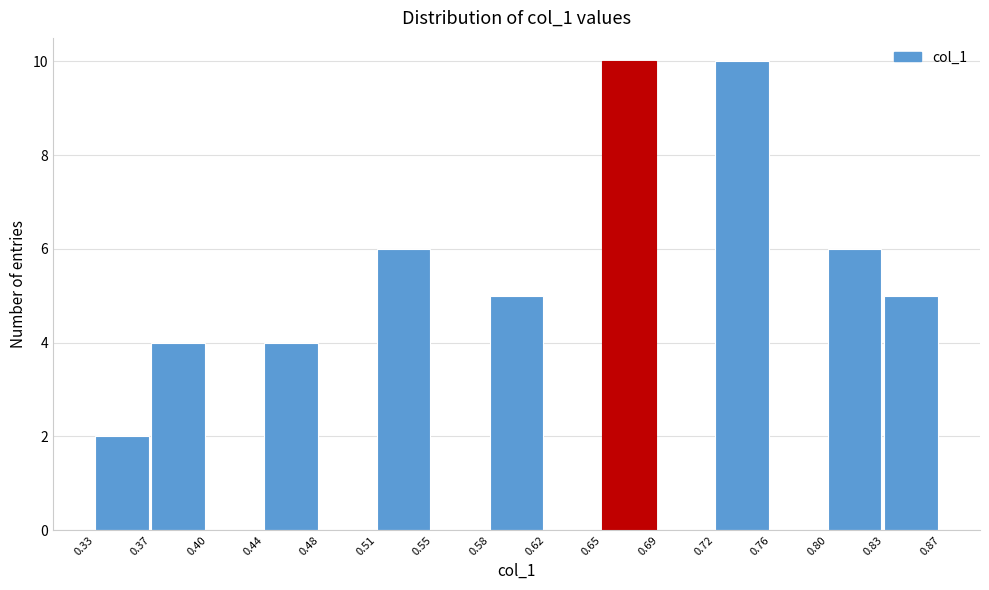

Reading left to right, transcribe this chart: for each bar, give the range it covers on the x-axis and its height. The values are not printed on the chart, so give them approximately, as read against the axis.

0.33 to 0.37: 2
0.37 to 0.40: 4
0.40 to 0.44: 0
0.44 to 0.48: 4
0.48 to 0.51: 0
0.51 to 0.55: 6
0.55 to 0.58: 0
0.58 to 0.62: 5
0.62 to 0.65: 0
0.65 to 0.69: 10
0.69 to 0.72: 0
0.72 to 0.76: 10
0.76 to 0.80: 0
0.80 to 0.83: 6
0.83 to 0.87: 5